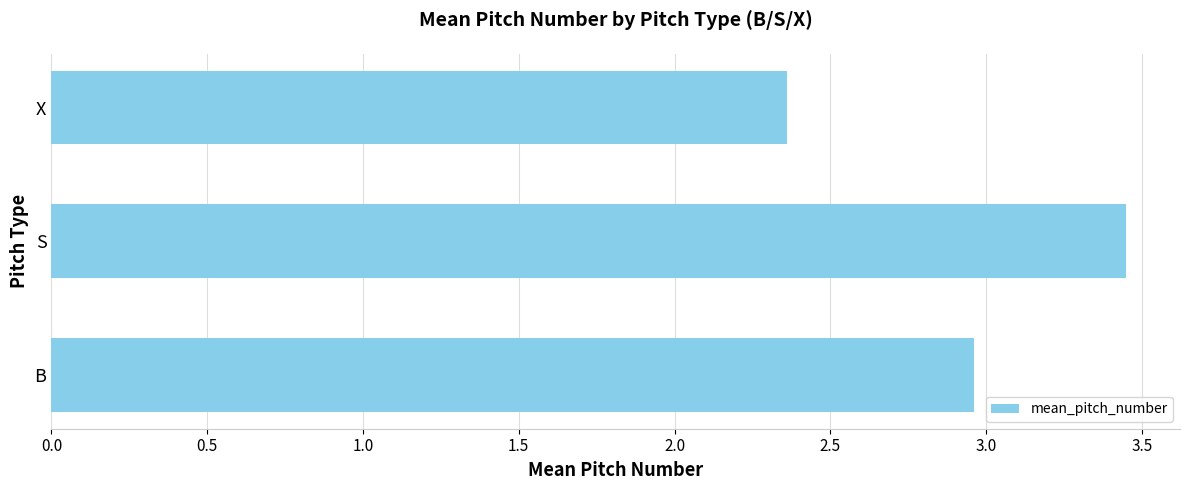

At which category does the chart reach its peak across all series?

S